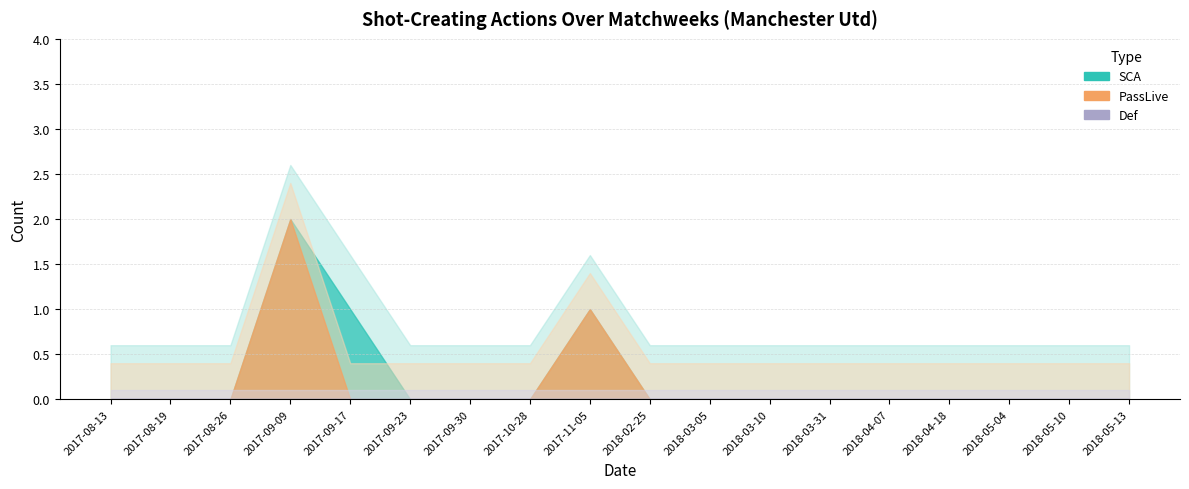

True or false: Def and PassLive intersect in this chart.

False